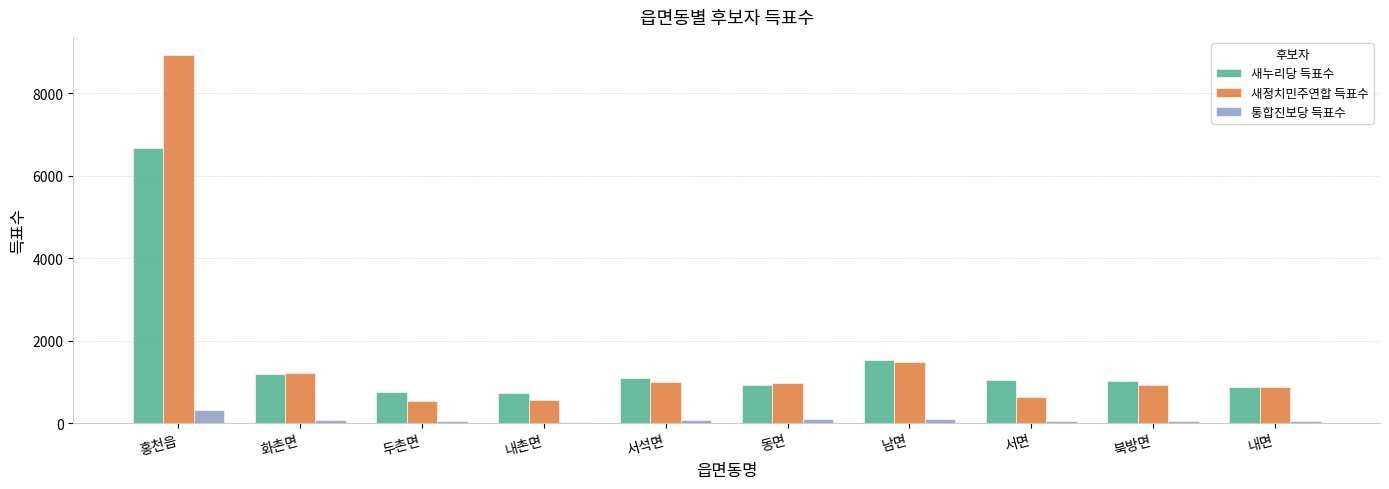

What is the value of the 새누리당 득표수 bar at the 3rd from the left?

759